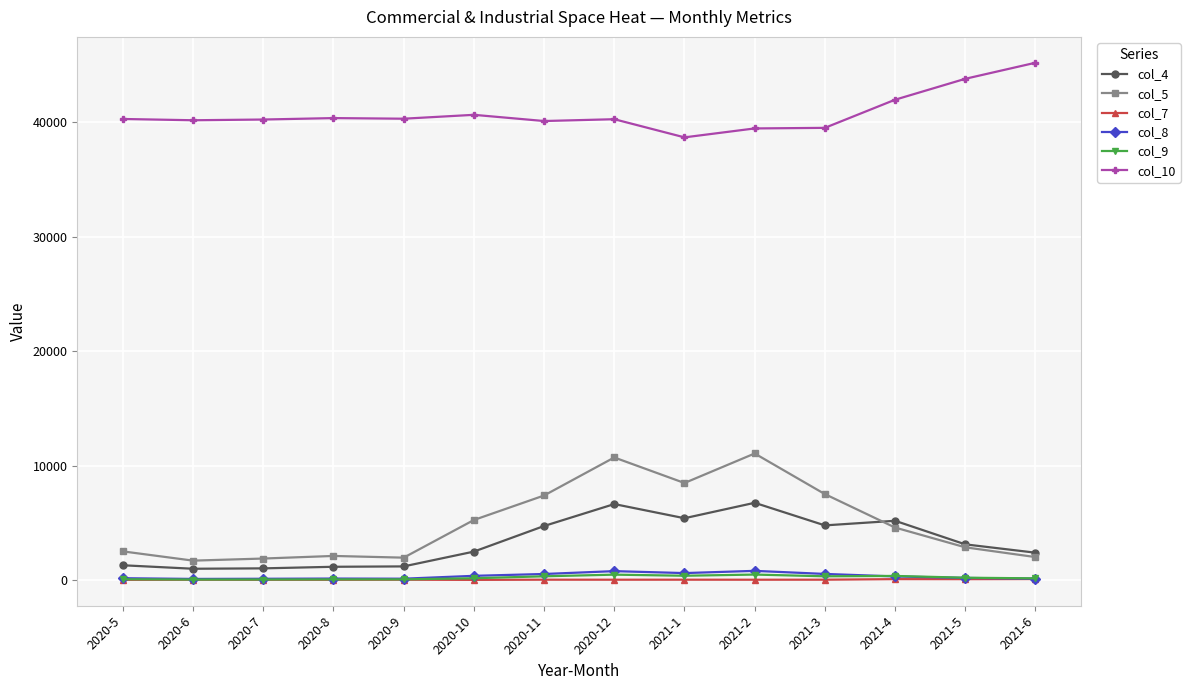

Which series has the widest spread of values?

col_5